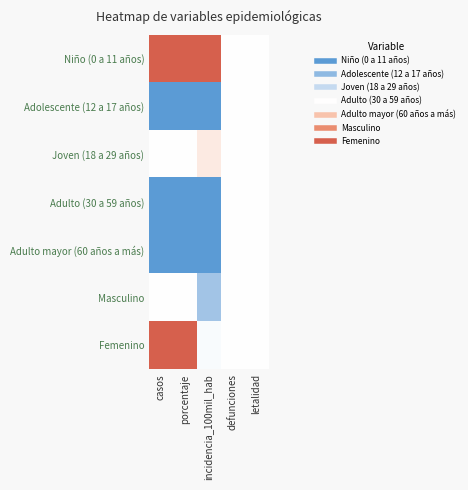

Which has a higher value, porcentaje or incidencia_100mil_hab?

porcentaje